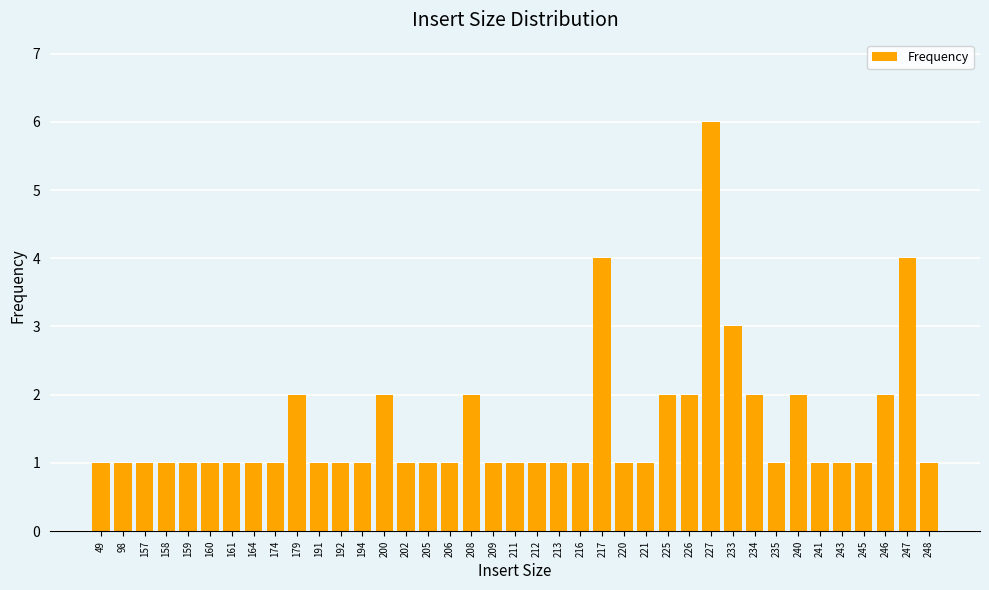

What is the value of the 22nd bar from the left?

1